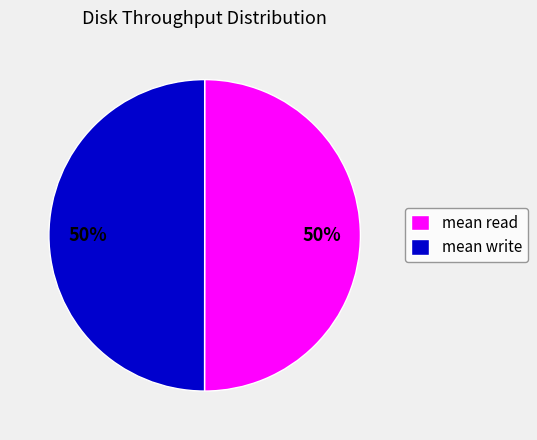

How many slices are in this pie chart?

2